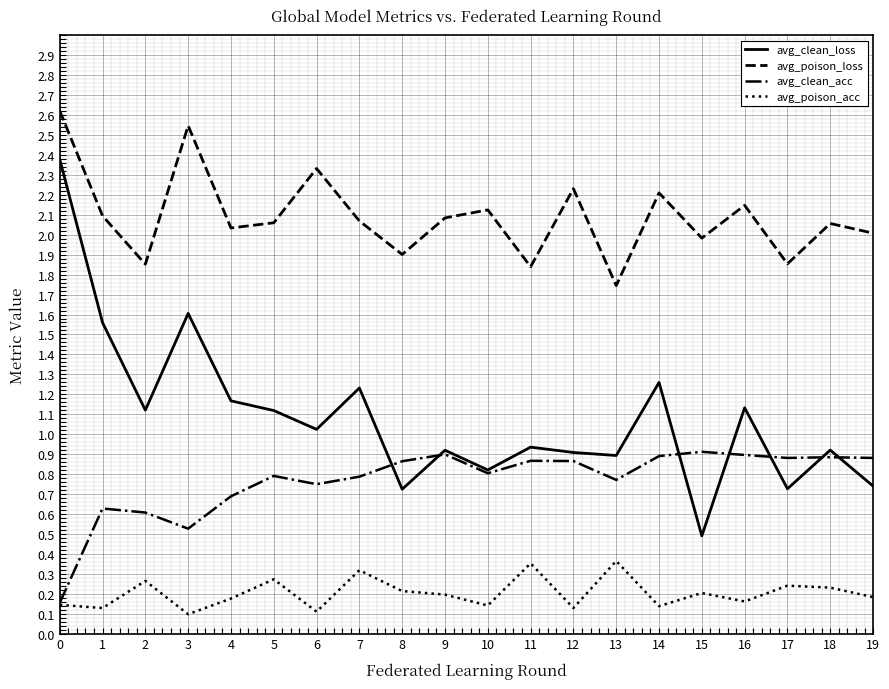

Count the number of data series in this chart.

4